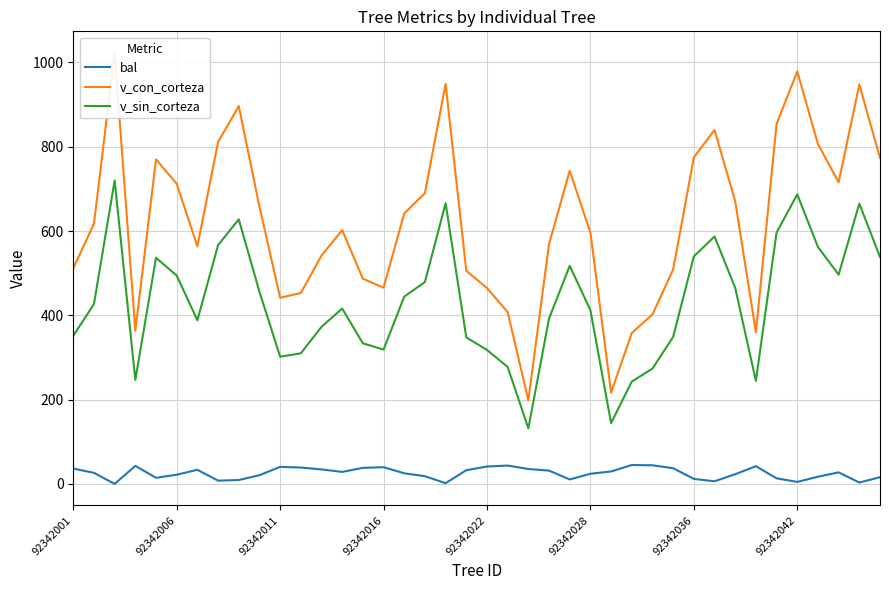

True or false: bal and v_sin_corteza cross at least once.

False